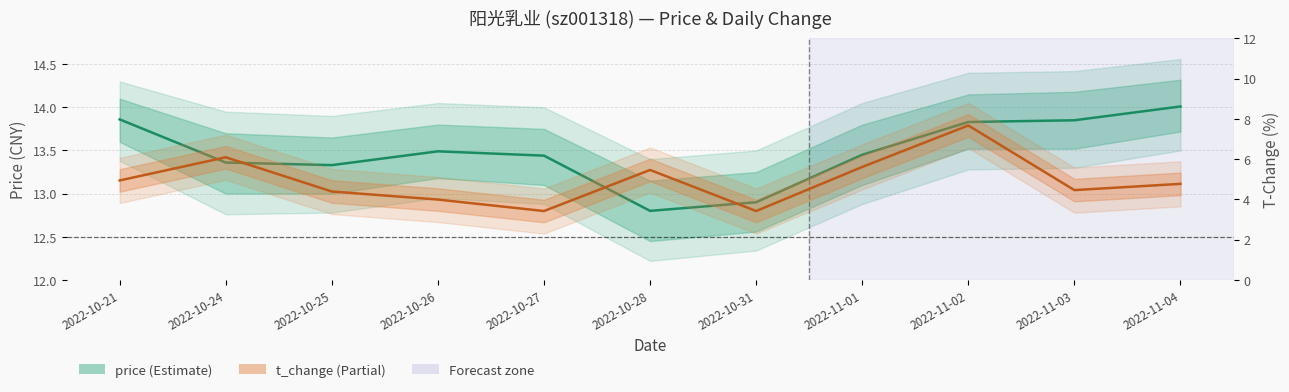

Where is price nearest to the value 13?

2022-10-31